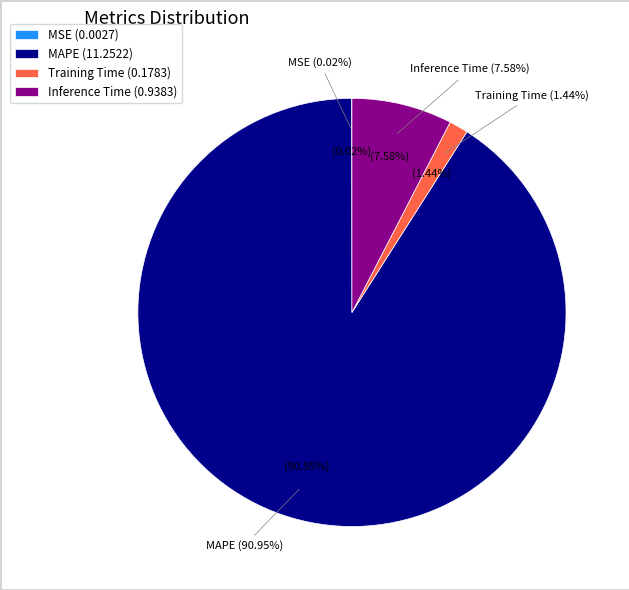

What percentage is the MAPE slice, to the nearest percent?

91%